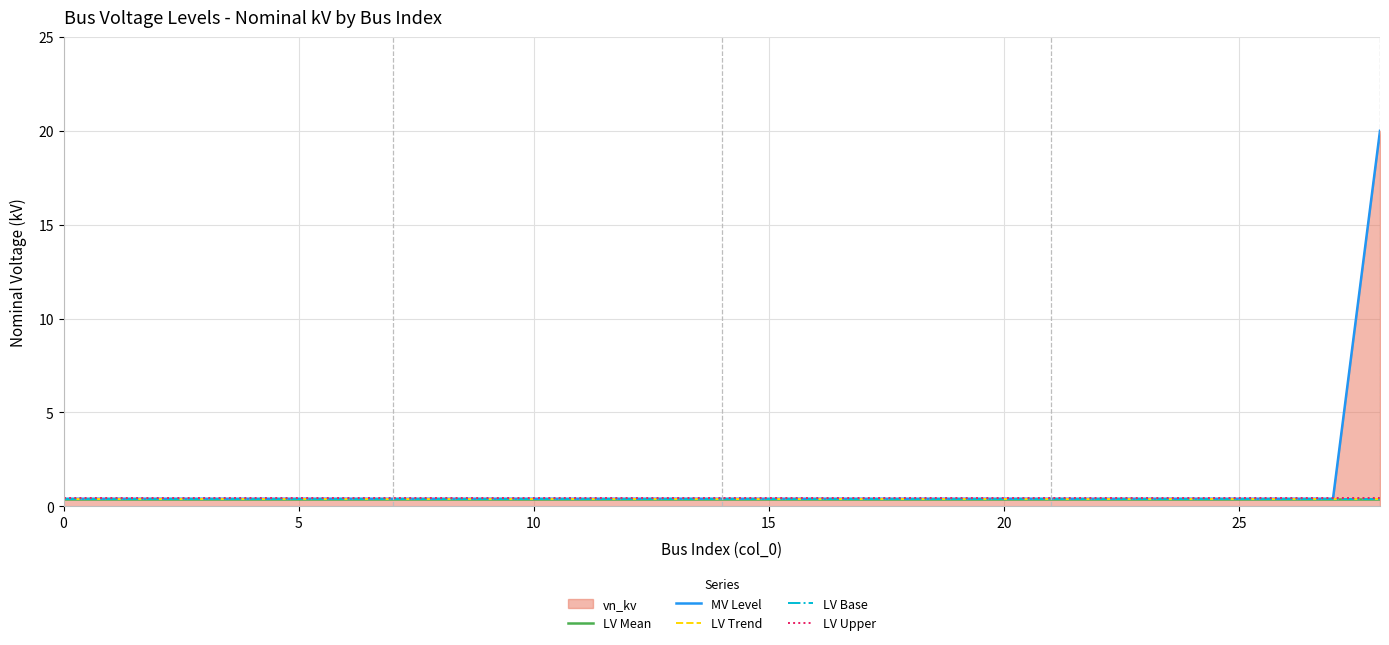

What is the approximate value of LV Base at 10?

0.4